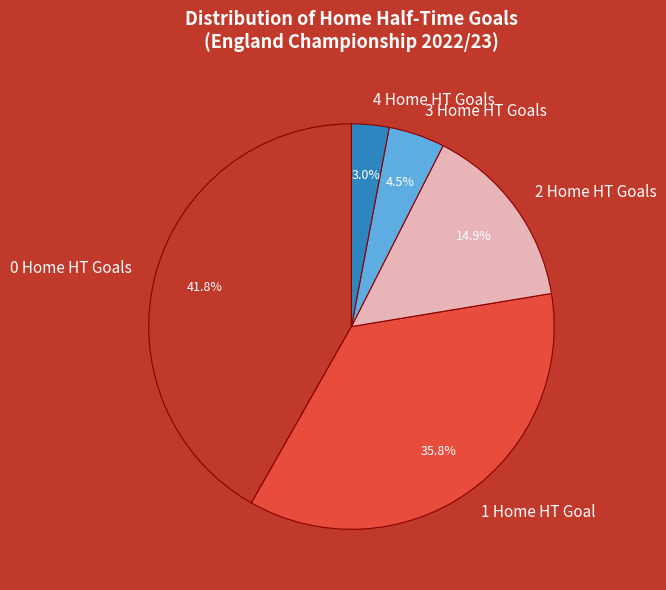

Is there a majority slice in this chart?

No